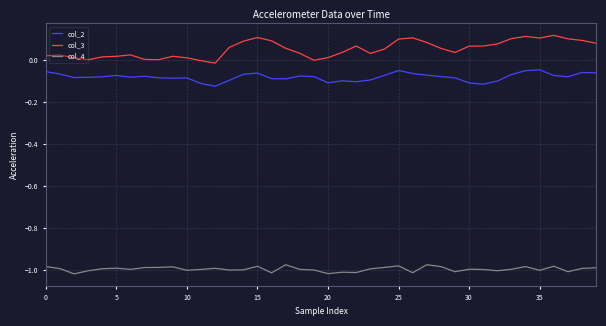

Which series has the widest spread of values?

col_3